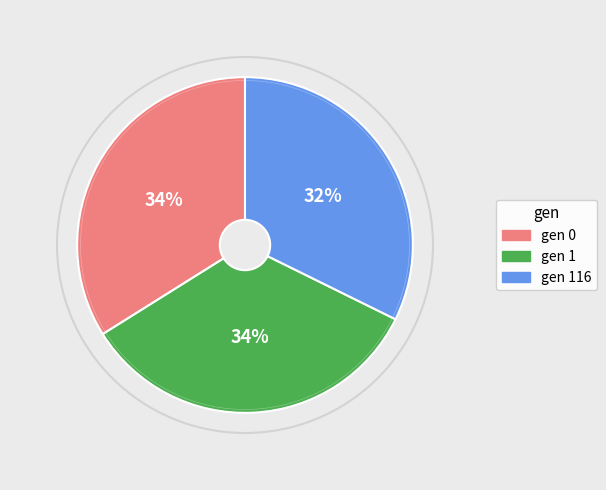

To the nearest percent, what is the average slice percentage?

33%